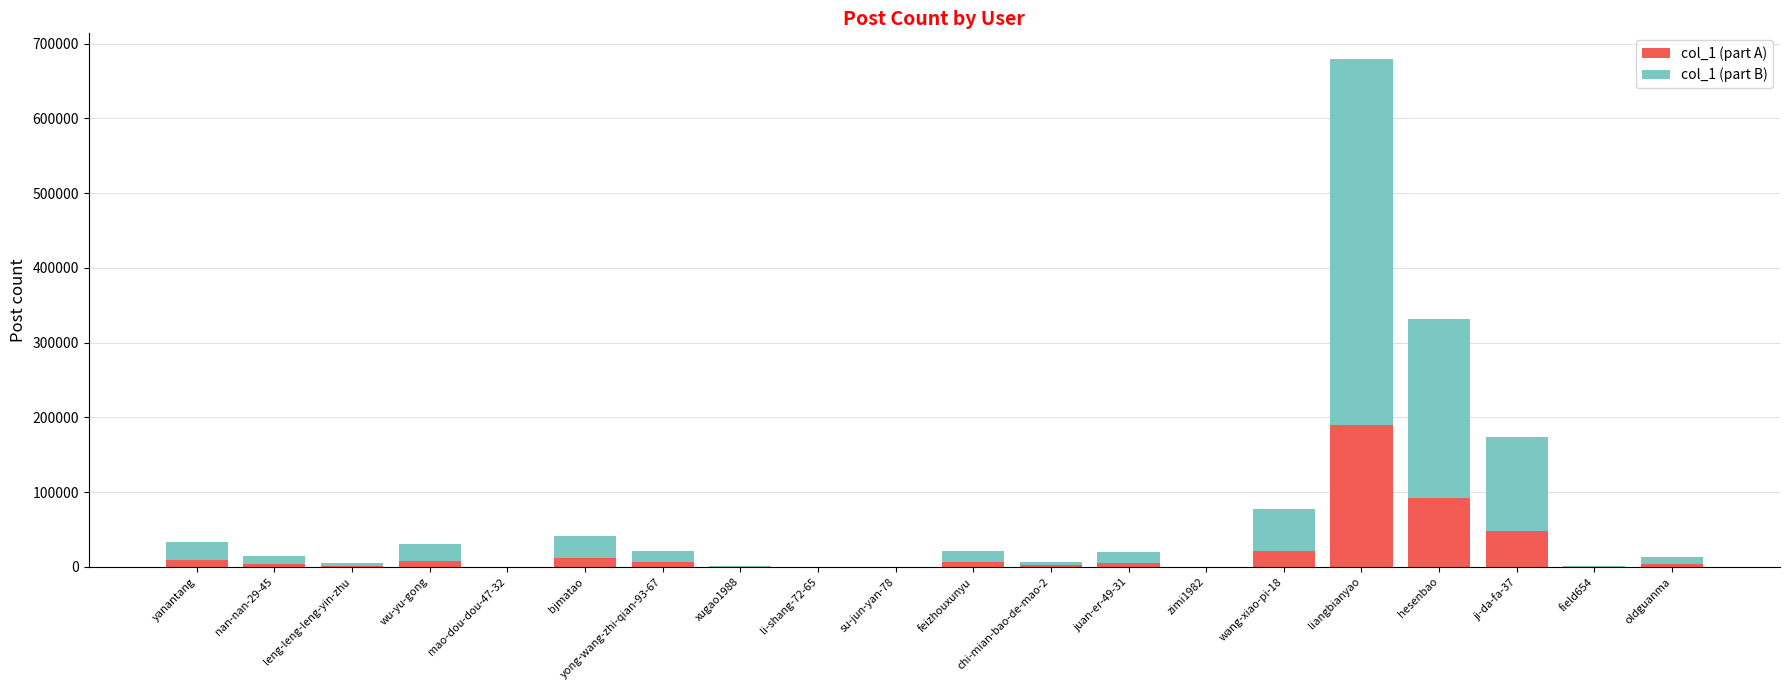

What is the total value across all series at hesenbao?

331758